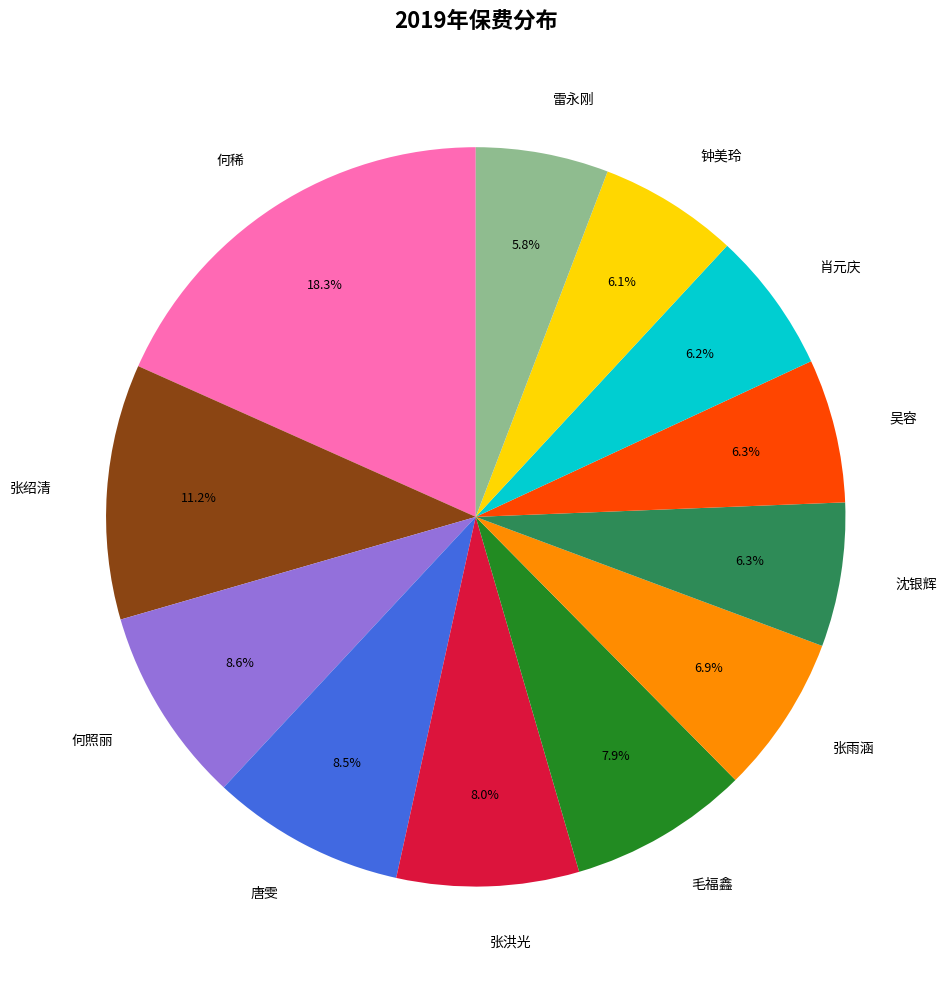

What percentage is the 何照丽 slice, to the nearest percent?

9%